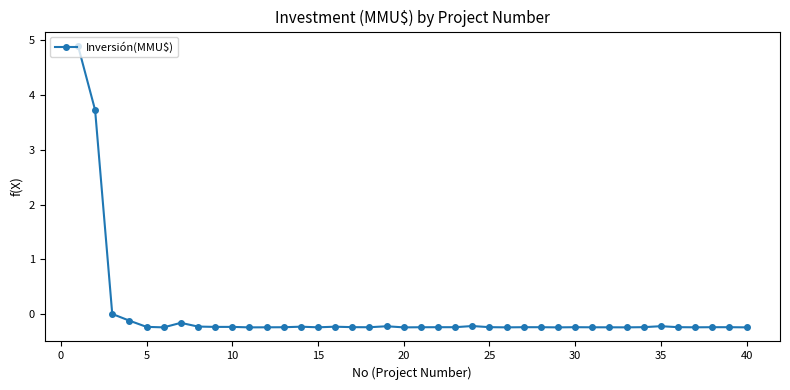

What is the difference between the maximum and minimum values?

5.1